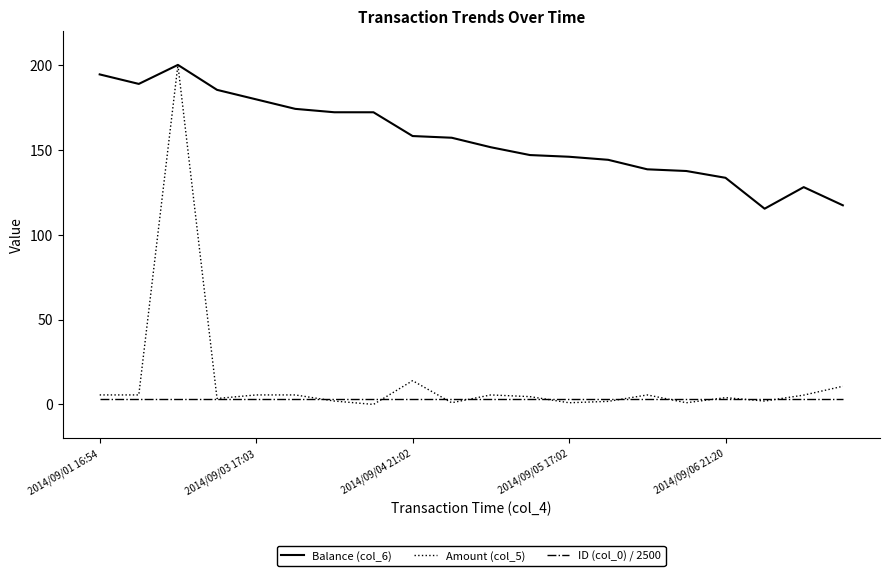

How many values in the Balance (col_6) series exceed 157?

10